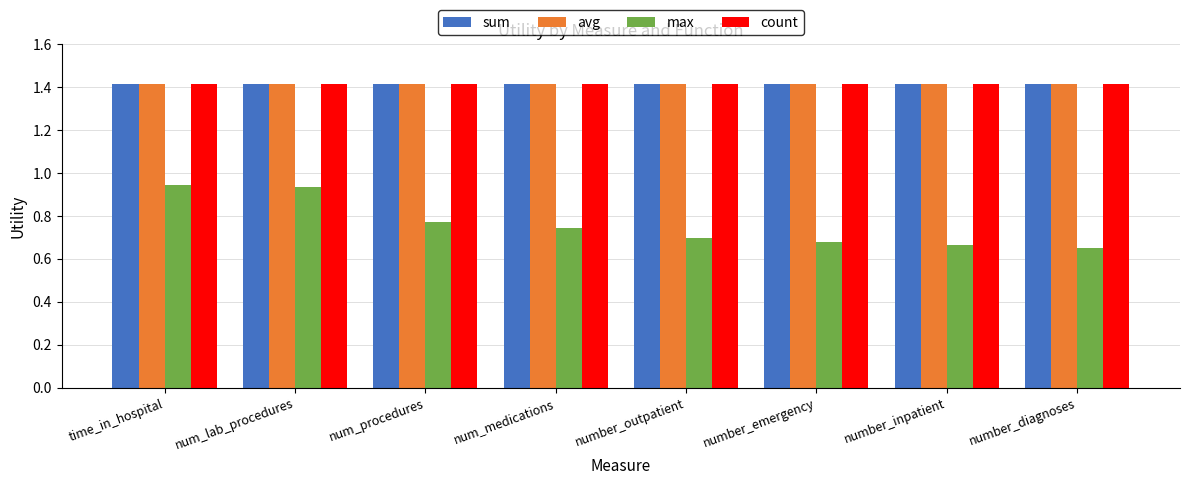

What is the value of the count bar at the 3rd from the left?

1.4